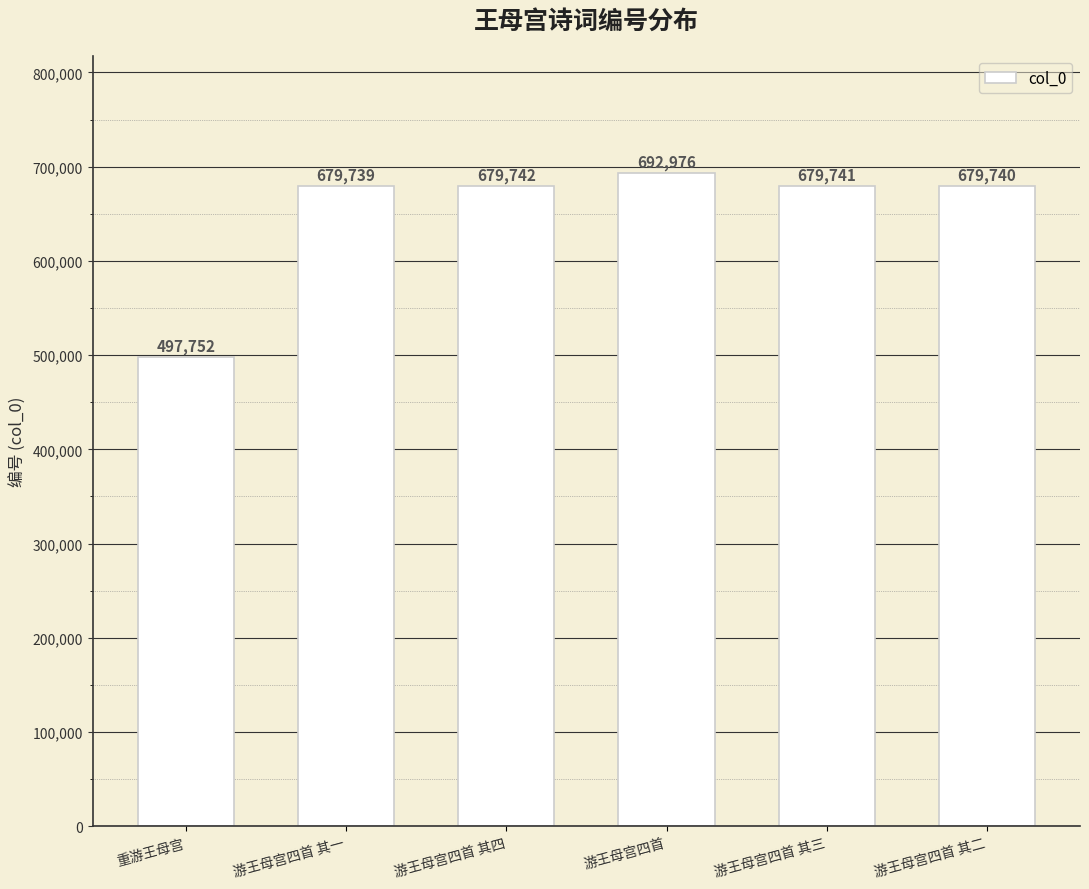

Reading left to right, extract all data points from this chart.

重游王母宫=497752	游王母宫四首 其一=679739	游王母宫四首 其四=679742	游王母宫四首=692976	游王母宫四首 其三=679741	游王母宫四首 其二=679740